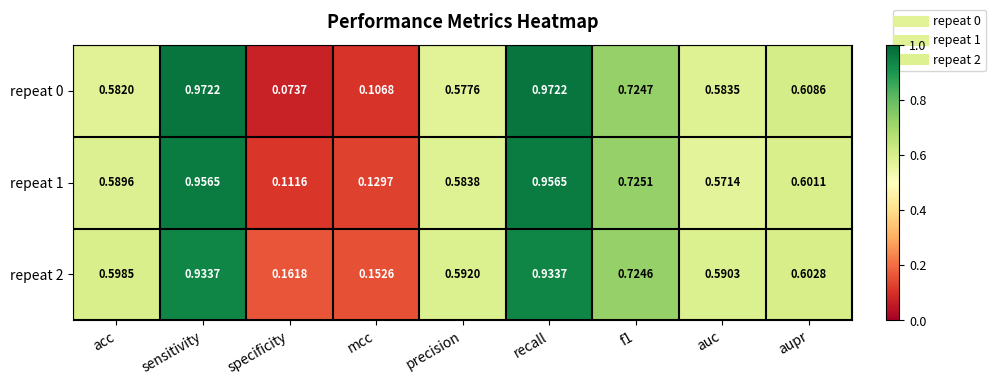

Which category has the lowest value across all series?

specificity